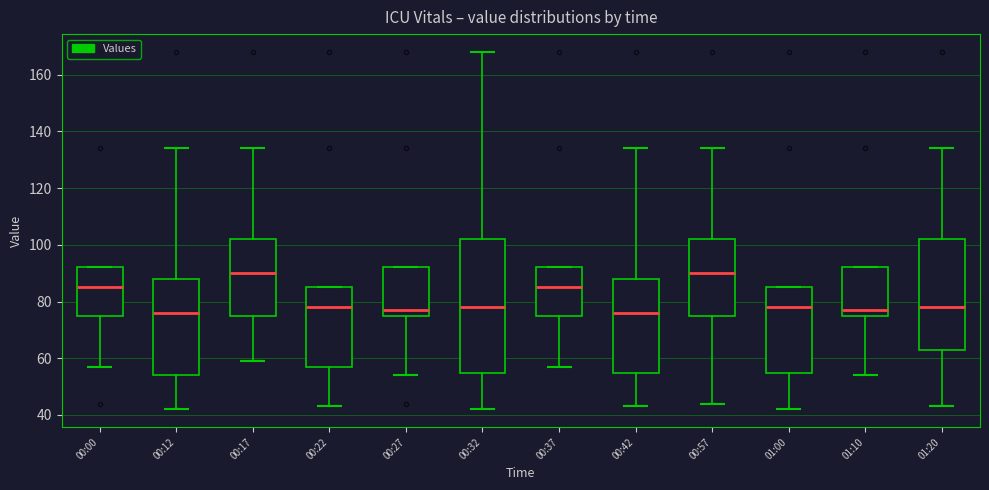

Reading left to right, read every box against the y-axis: the position of its median line, the range the box covers, and the ends of its whiskers. The values are not printed on the chart, so give them approximately, as read against the axis.

00:00: median 86, box 76 to 92, whiskers 58 to 92
00:12: median 76, box 54 to 88, whiskers 42 to 134
00:17: median 90, box 76 to 102, whiskers 60 to 134
00:22: median 78, box 58 to 86, whiskers 44 to 86
00:27: median 78, box 76 to 92, whiskers 54 to 92
00:32: median 78, box 54 to 102, whiskers 42 to 168
00:37: median 86, box 76 to 92, whiskers 58 to 92
00:42: median 76, box 54 to 88, whiskers 44 to 134
00:57: median 90, box 76 to 102, whiskers 44 to 134
01:00: median 78, box 54 to 86, whiskers 42 to 86
01:10: median 78, box 76 to 92, whiskers 54 to 92
01:20: median 78, box 64 to 102, whiskers 44 to 134